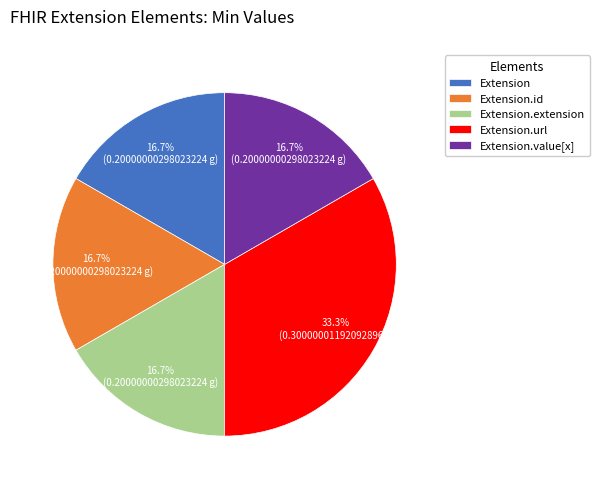

Which category has the biggest portion of the pie?

Extension.url